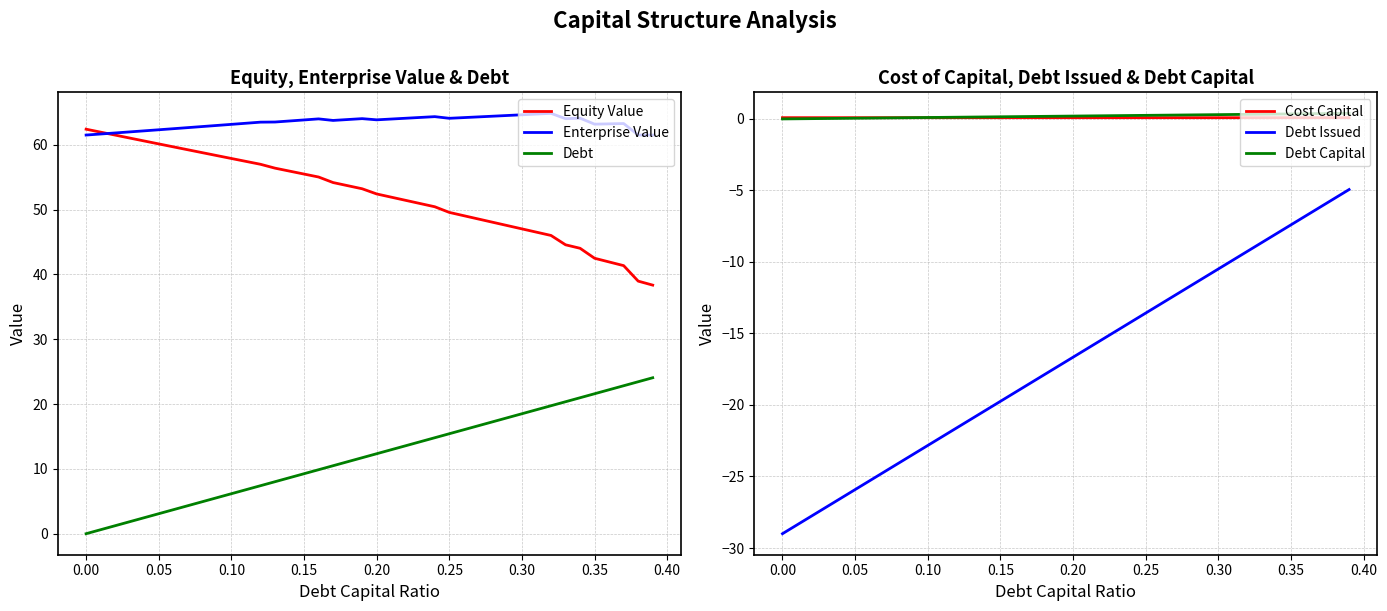

What is the lowest value of the Enterprise Value series?

61.5